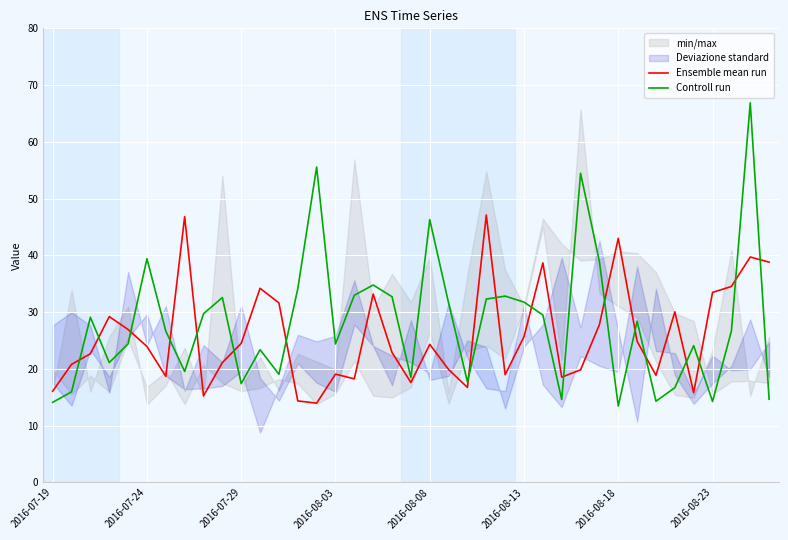

Reading left to right, what are all the values shown in this chart?

Ensemble mean run: 16.1	20.8	22.6	29.2	26.9	23.9	18.7	46.8	15.2	21.1	24.5	34.2	31.6	14.3	13.9	19.1	18.2	33.2	22.9	17.6	24.3	19.9	16.7	47.1	18.9	25.7	38.7	18.5	19.8	27.8	43.0	24.8	18.9	30.0	15.8	33.5	34.5	39.7	38.8
Controll run: 14.1	15.9	29.1	21.1	24.4	39.4	26.6	19.5	29.7	32.6	17.4	23.4	19.0	34.1	55.5	24.4	33.0	34.8	32.7	18.4	46.3	31.6	17.7	32.3	32.8	31.8	29.5	14.6	54.5	38.9	13.4	28.4	14.3	16.7	24.1	14.2	26.6	66.9	14.6